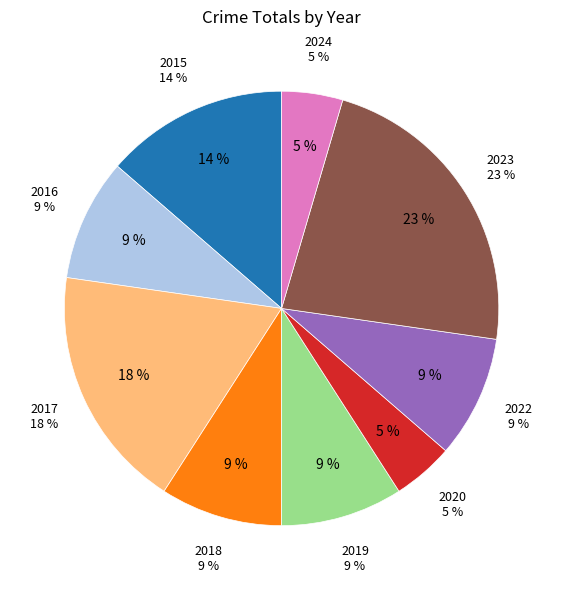

Approximately how many times larger is the value at 2024 compared to 2018?

0.5